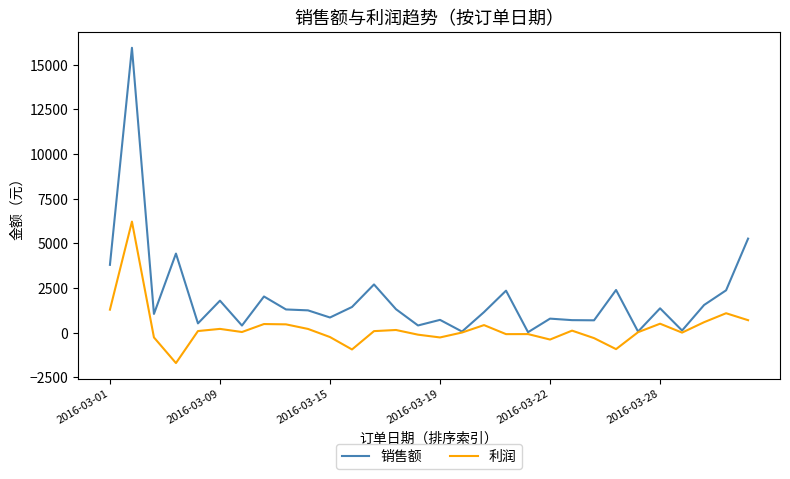

How many lines are shown in the chart?

2